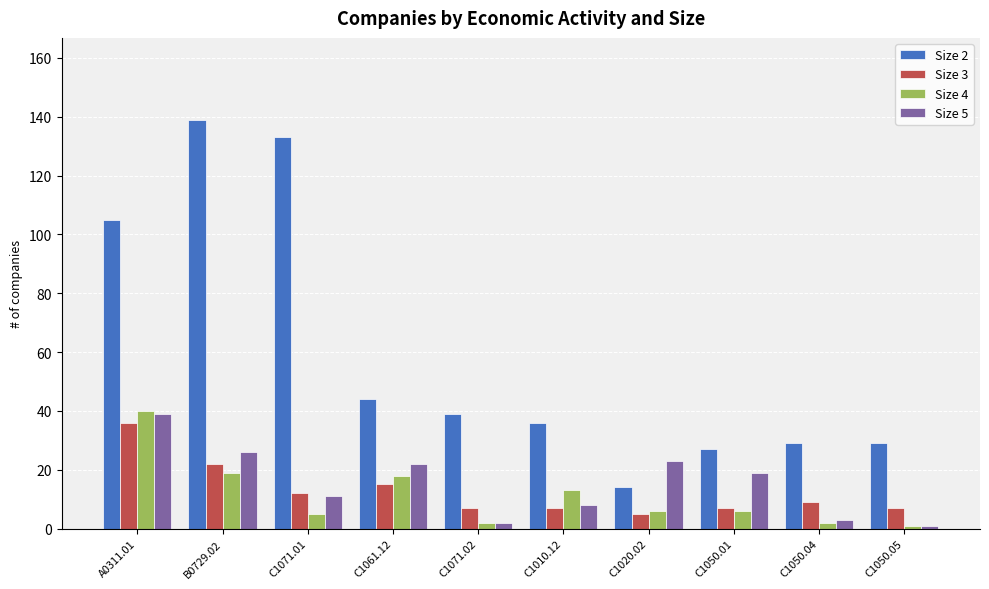

Where is Size 3 nearest to the value 20?

B0729.02